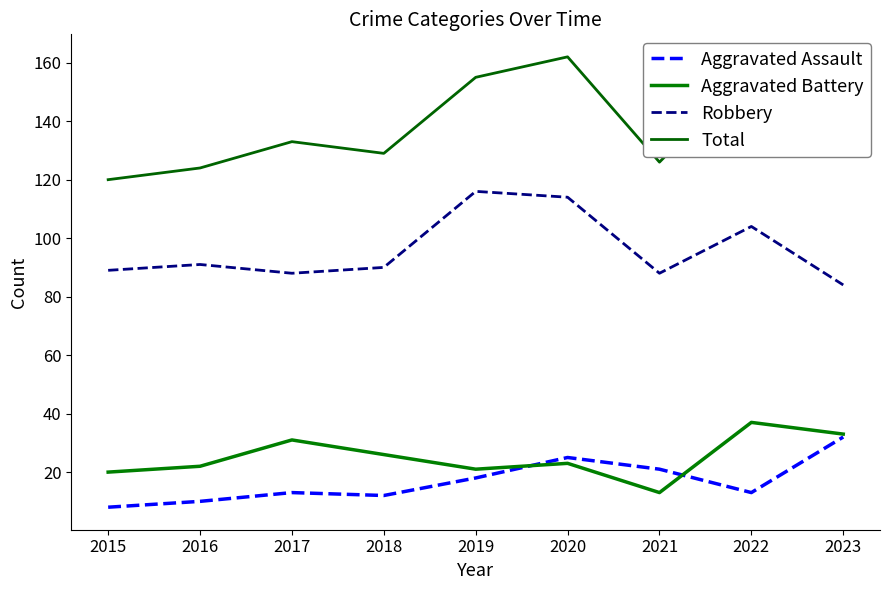

How many distinct data groups are displayed?

4